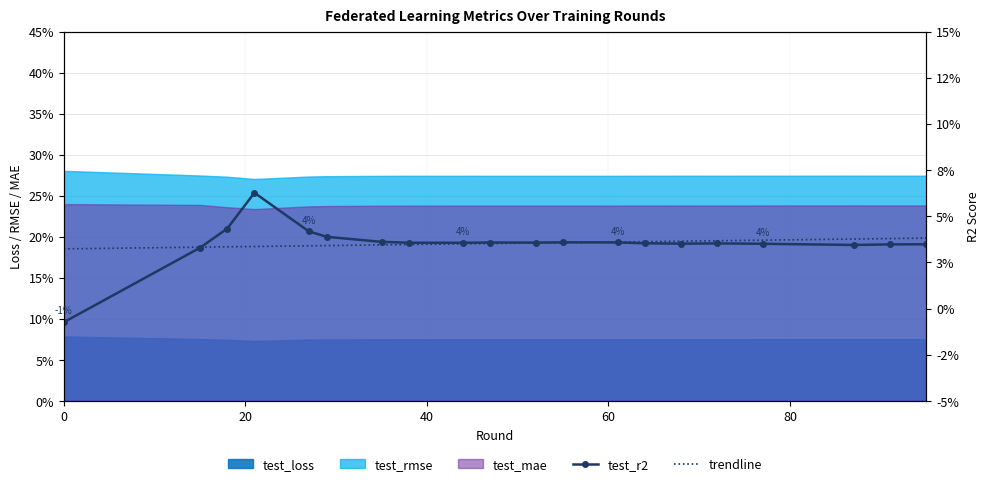

Is it true that trendline equals 0.0 at 60?

False